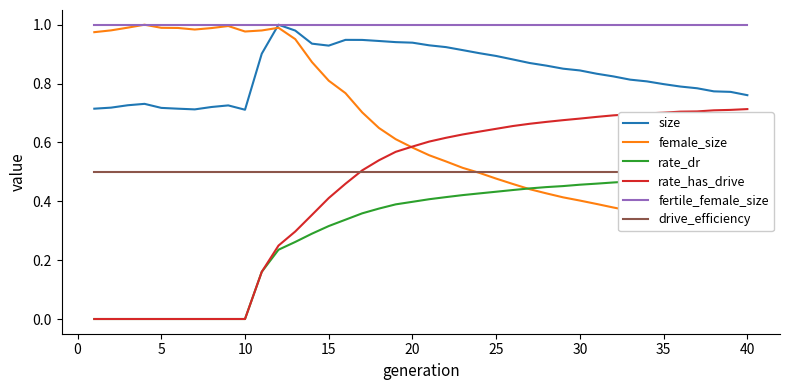

True or false: rate_has_drive and size intersect in this chart.

False